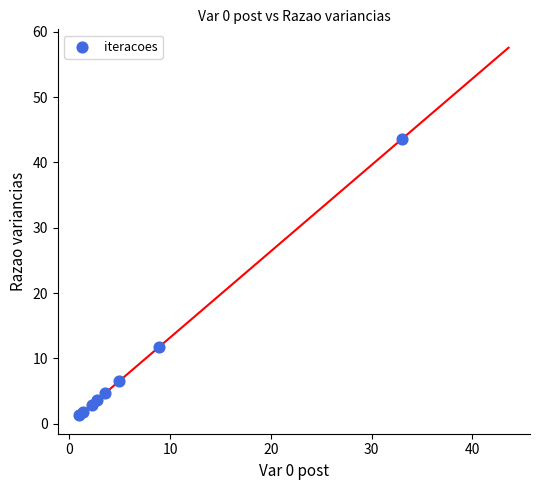

What Y value in the scatter plot is closest to 22?

11.7